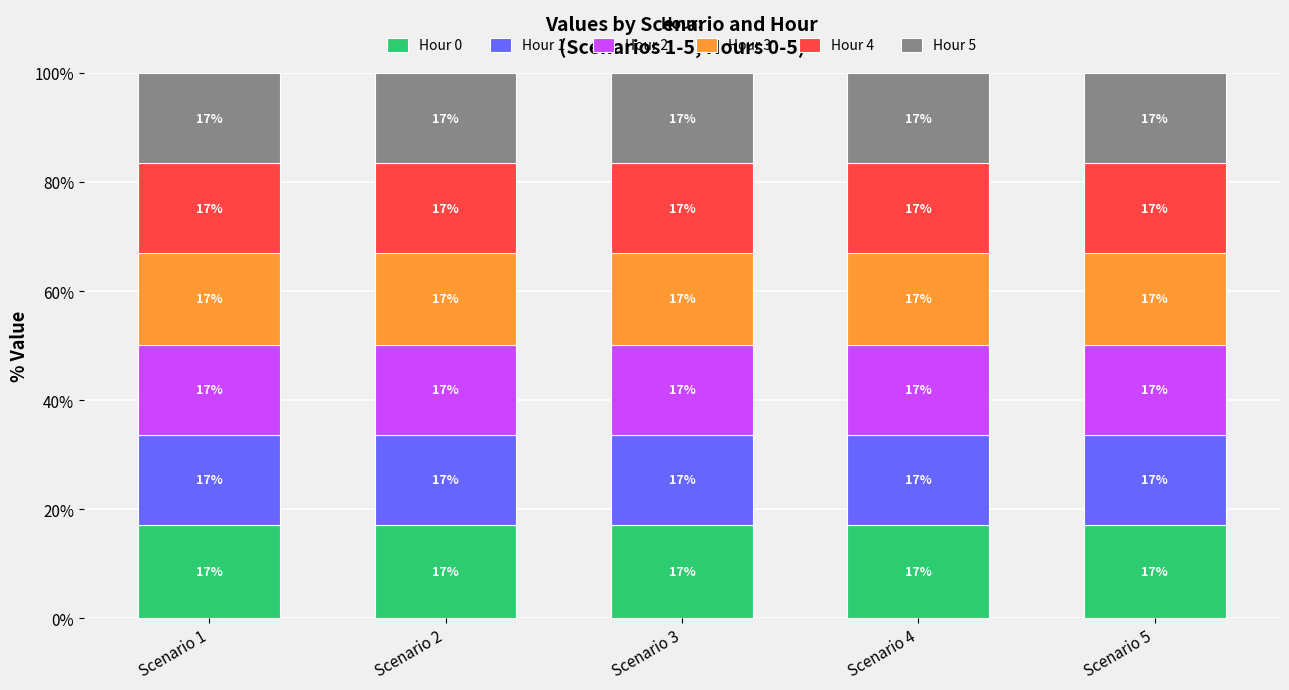

Between Scenario 2 and Scenario 5, which series saw the biggest shift?

Hour 3